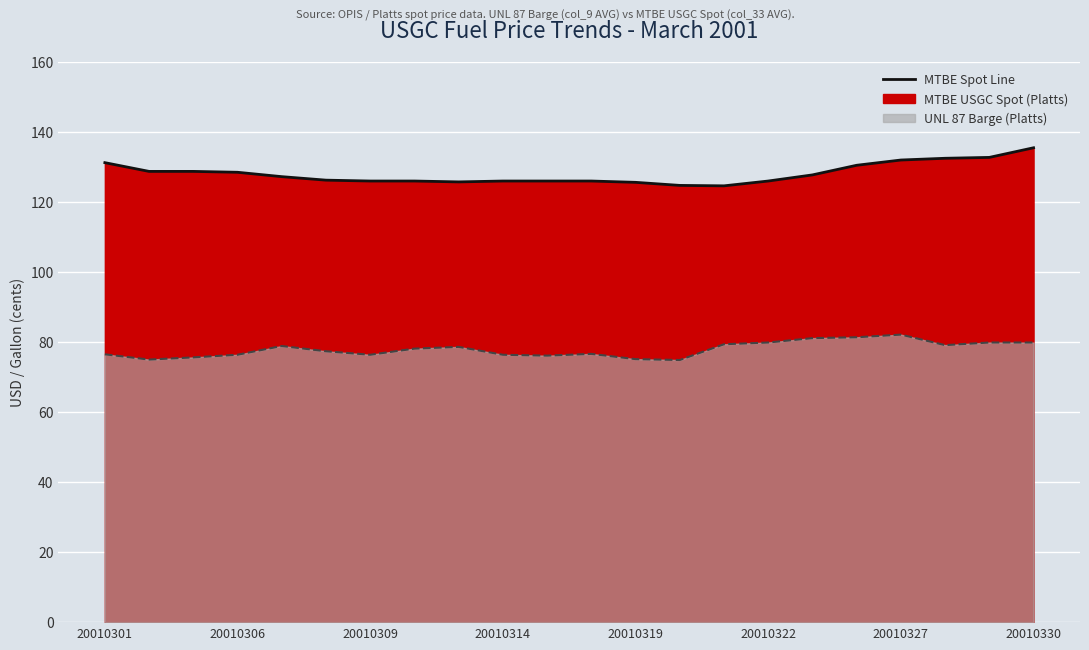

What position from the right is 20010314?

13